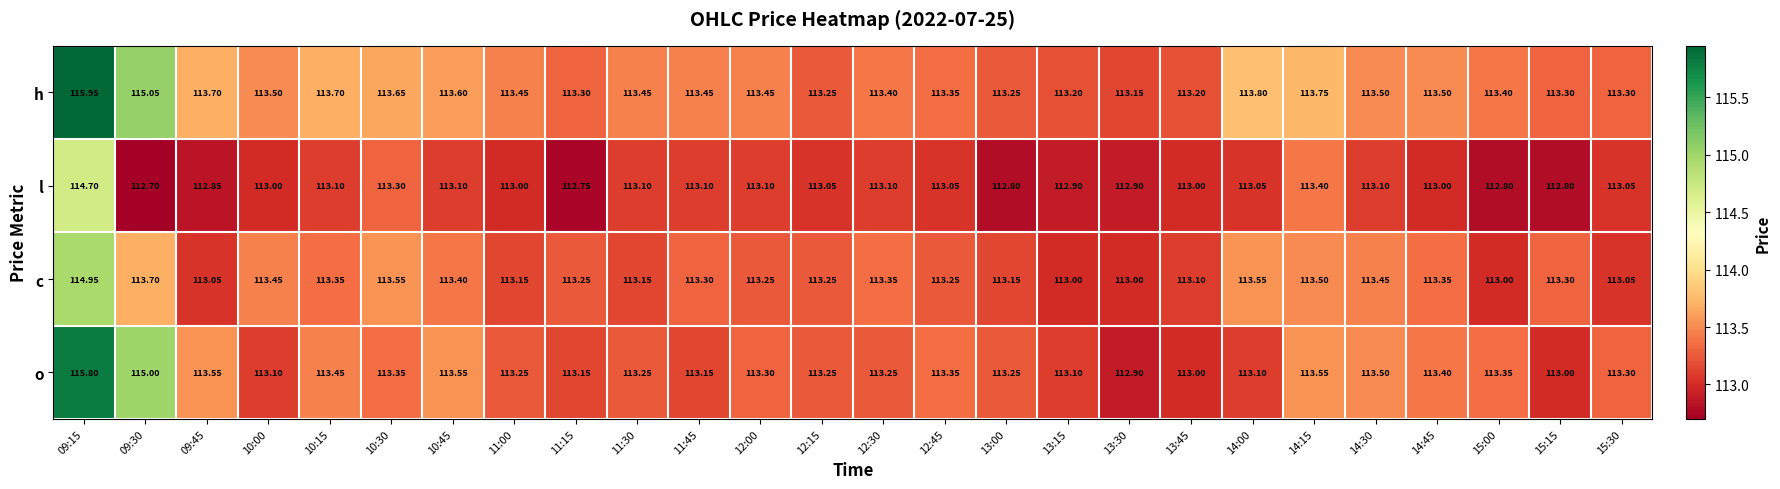

Is the value of c at 10:30 greater than the value of h at 14:45?

Yes